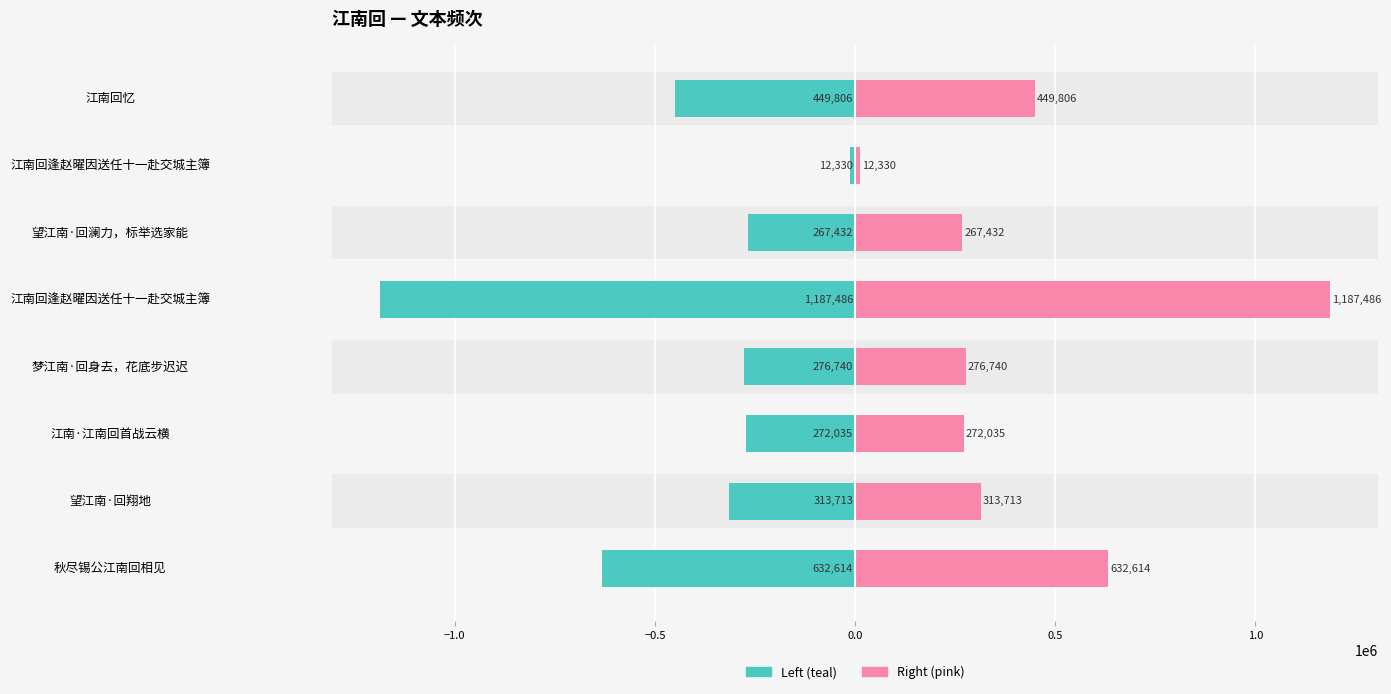

Count the number of data series in this chart.

2